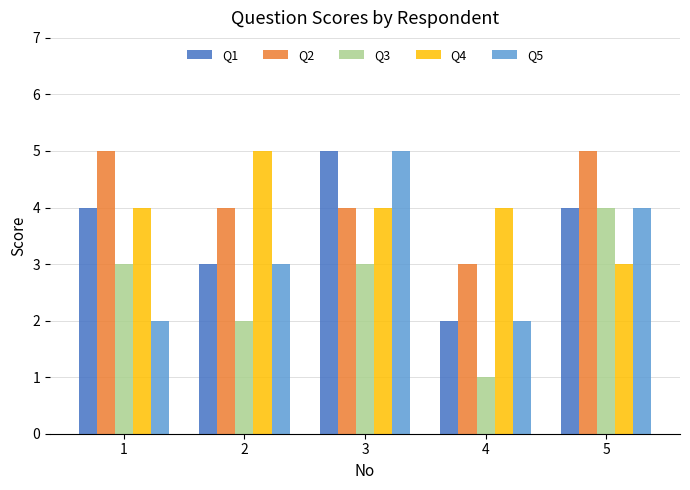

Is the value of Q3 at 4 greater than the value of Q4 at 2?

No